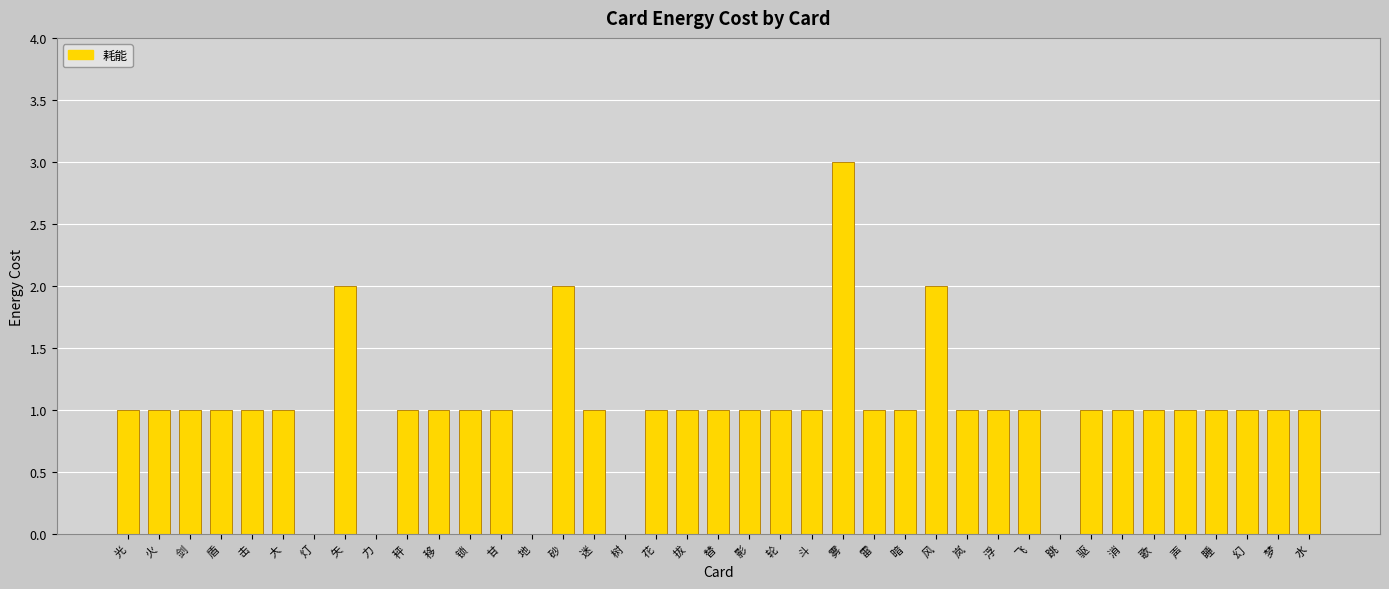

What is the average value?

1